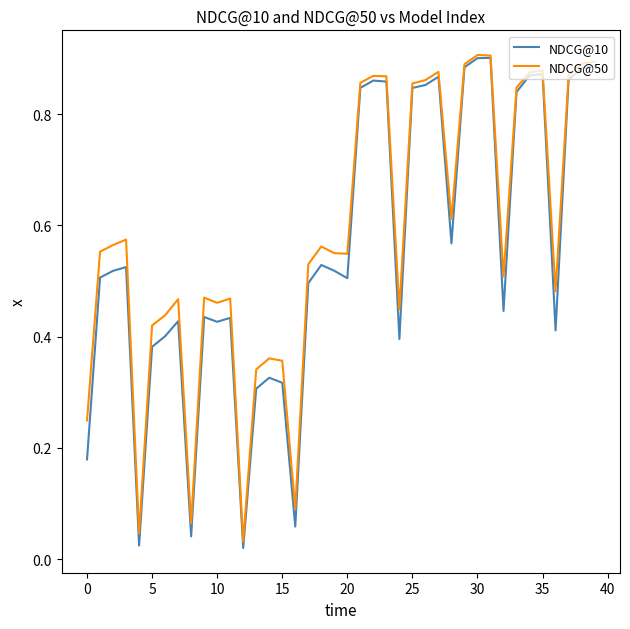

Rank the series by their average value, from lowest to highest.

NDCG@10, NDCG@50